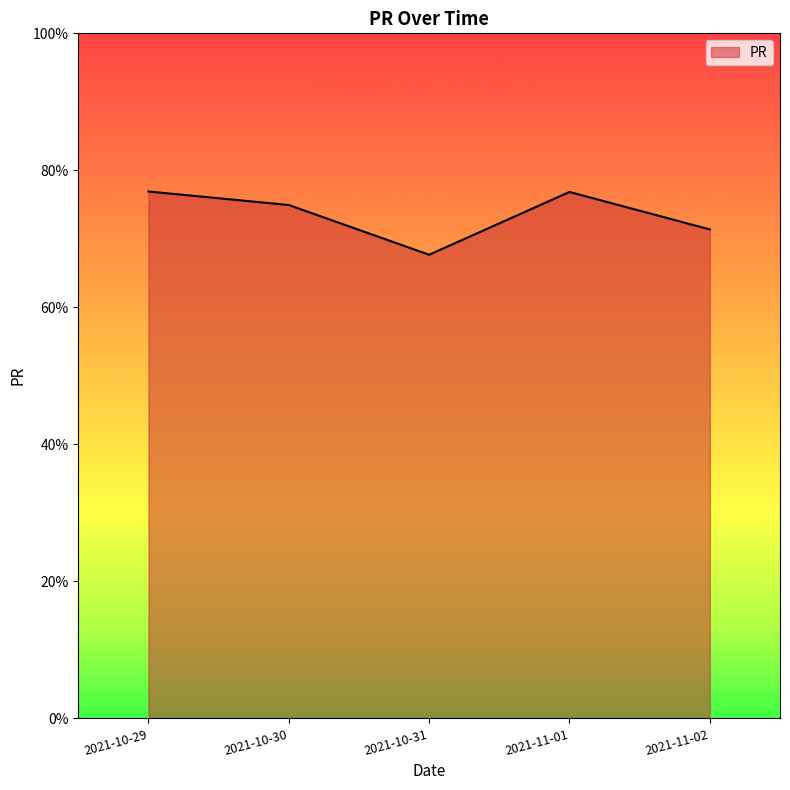

What position from the left is 2021-11-01?

4